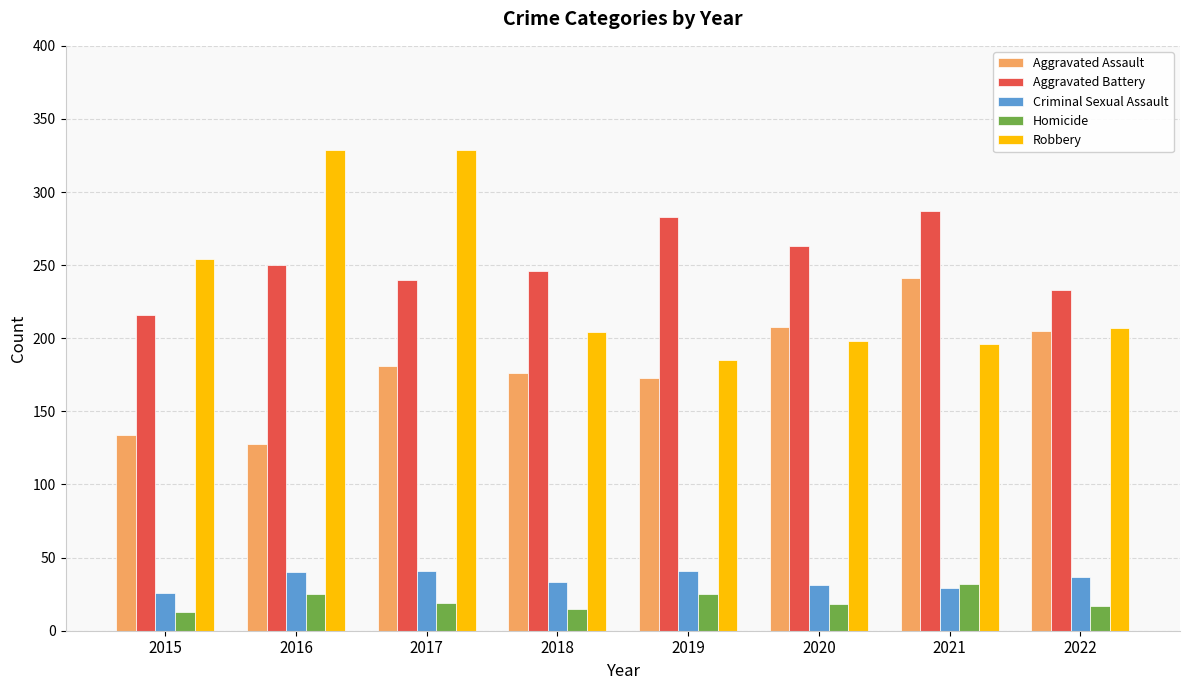

What is the minimum value shown in the chart?

13